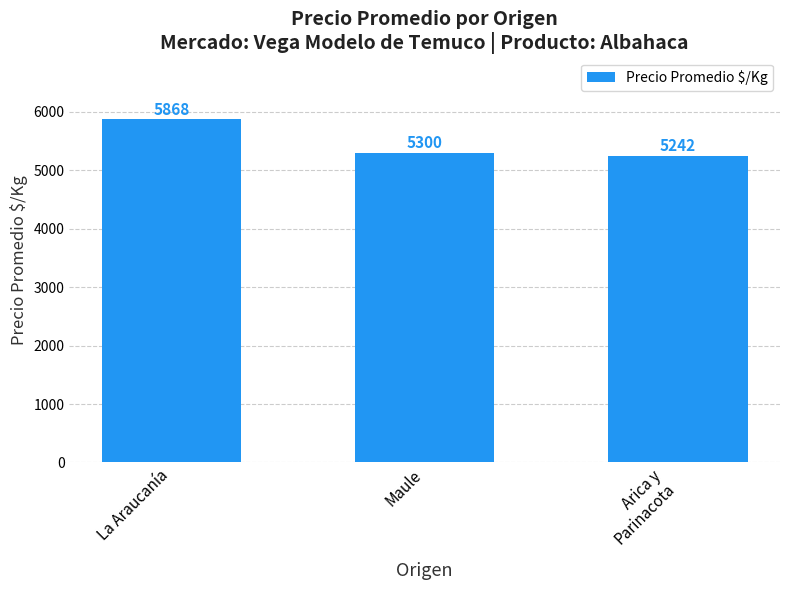

What is the value of the 1st bar from the left?

5868